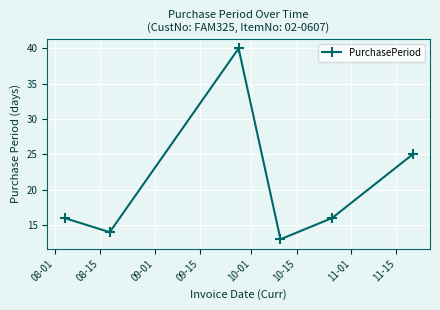

Reading left to right, transcribe all the data shown in this chart.

16	14	40	13	16	25